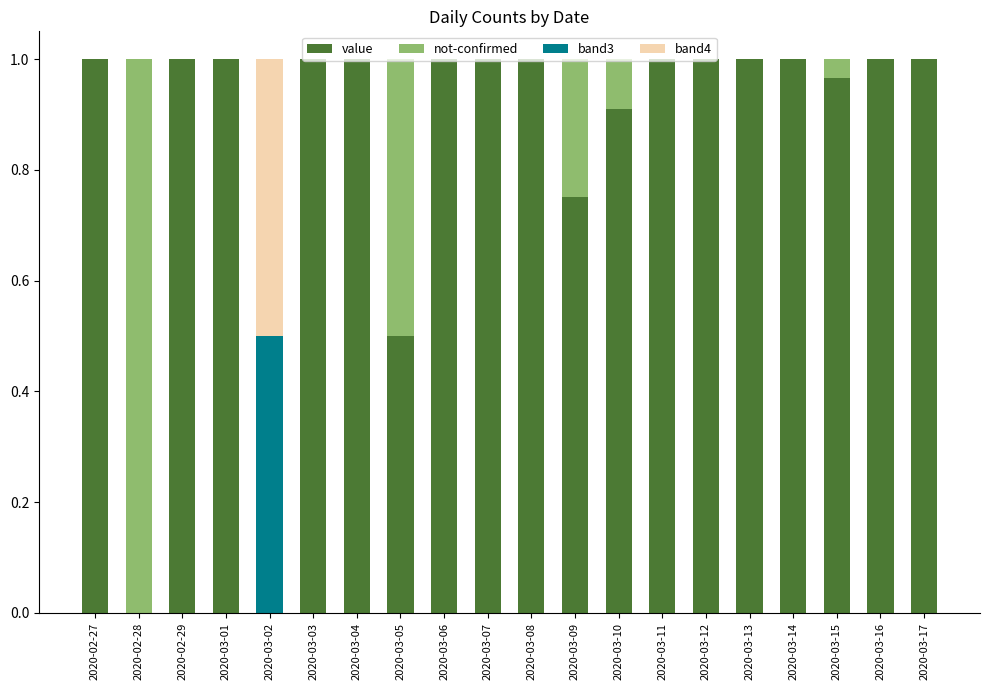

True or false: value has a value of 1.0 at 2020-03-06.

True